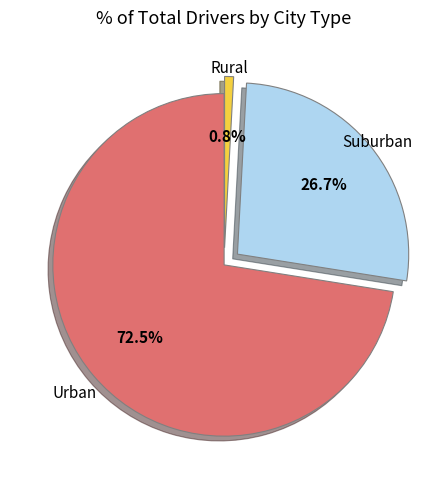

What is the ratio of the value at Urban to the value at Suburban?

2.7